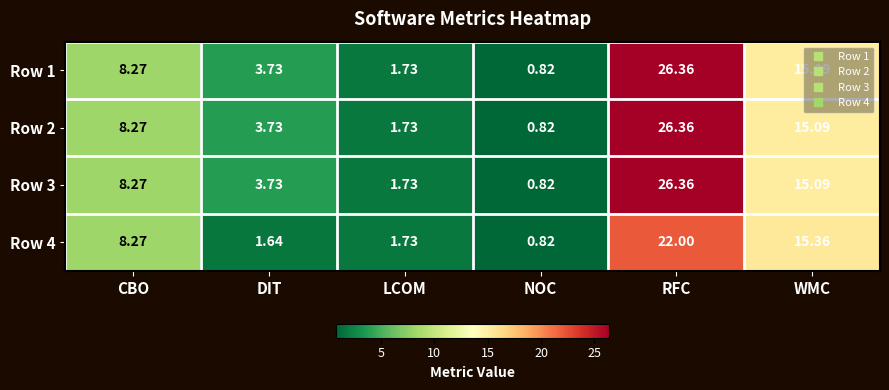

At which category does the chart reach its peak across all series?

RFC